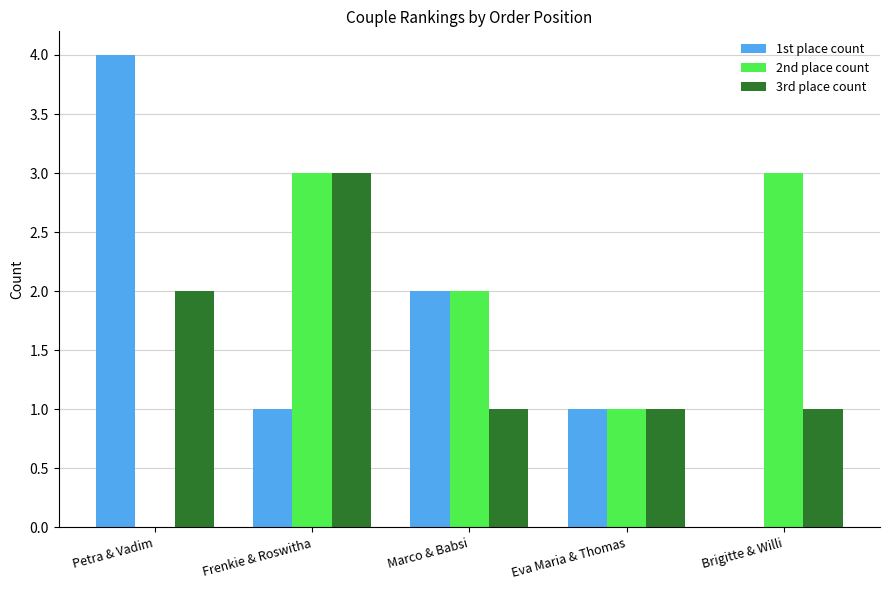

The value of 1st place count at Frenkie & Roswitha is 1. True or false?

True